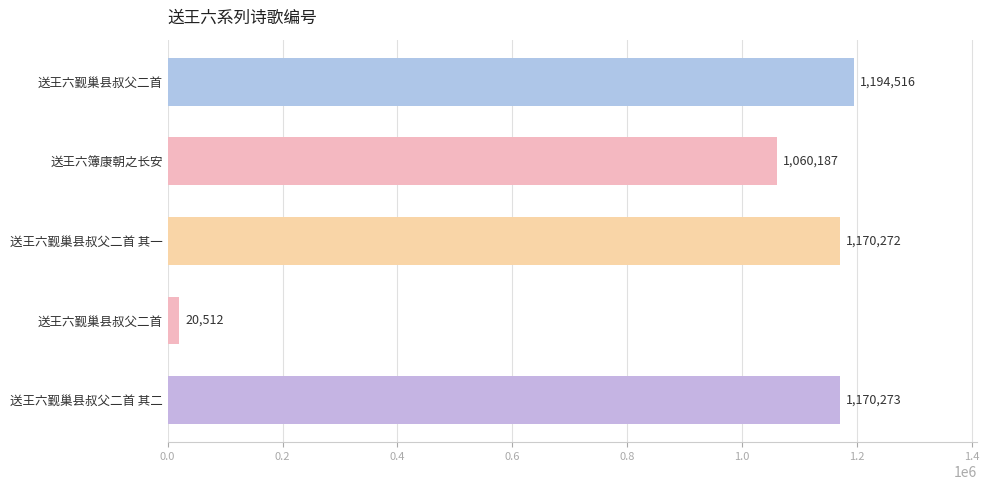

Count the number of categories in the chart.

5